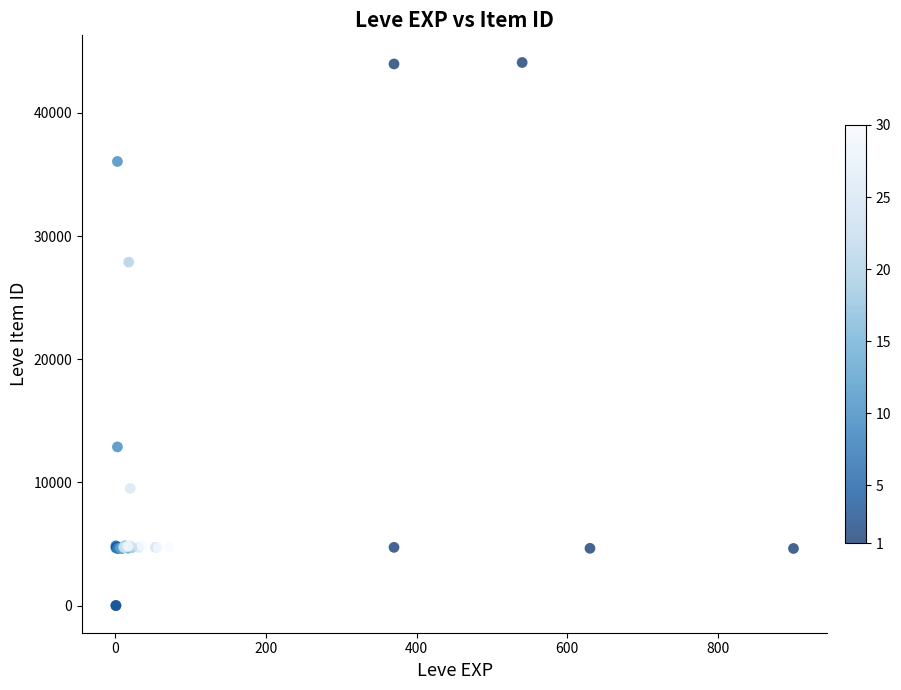

What Y value in the scatter plot is closest to 22048?

27884